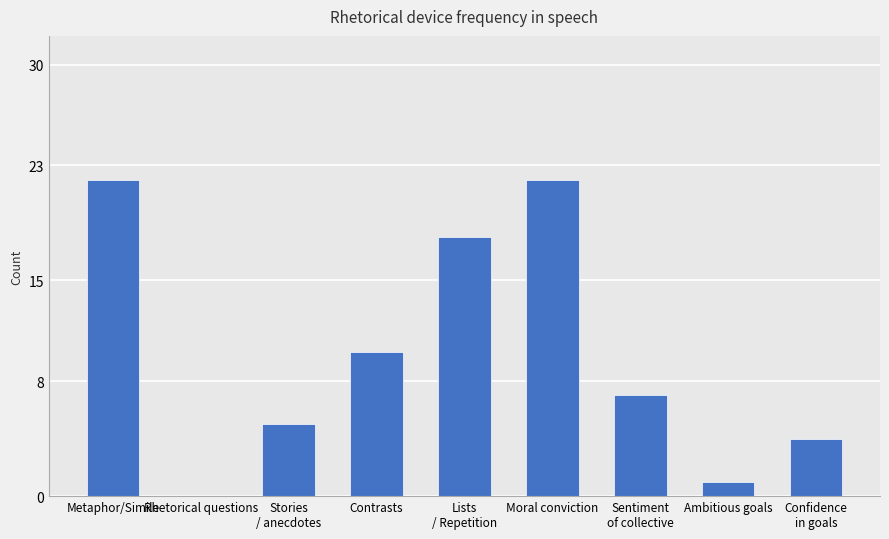

Is it true that the value at Contrasts is 16?

False